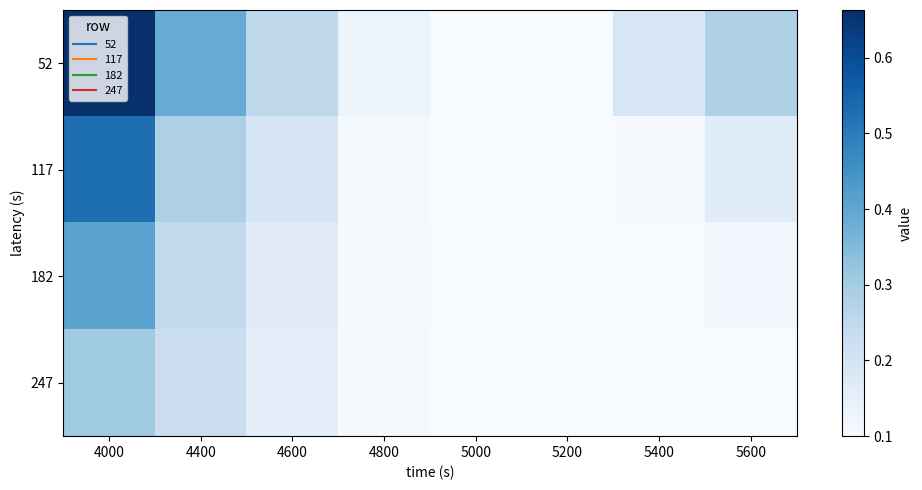

At 5000, list the series in order from smallest to largest.

52, 117, 182, 247